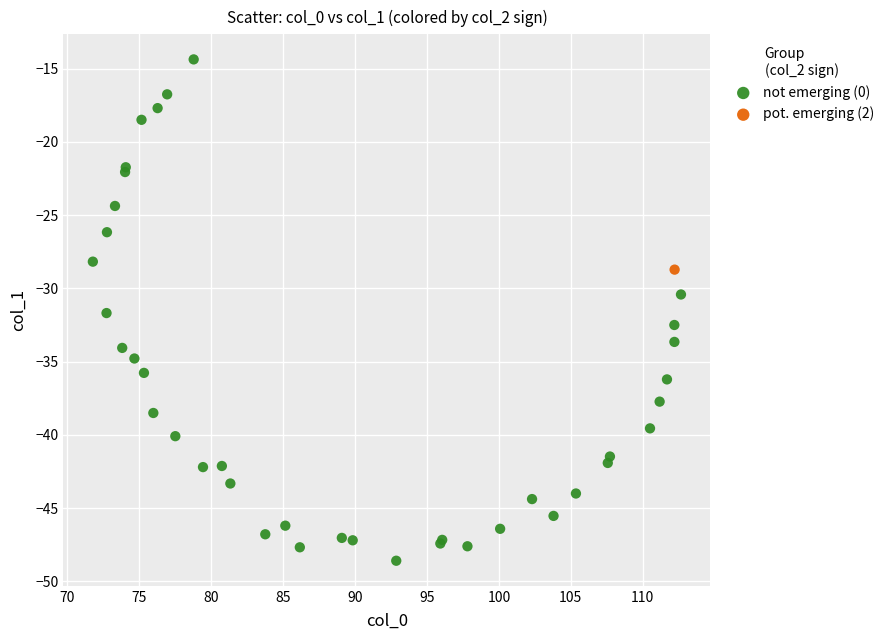

What are all the series names shown in the legend?

not emerging (0), pot. emerging (2)